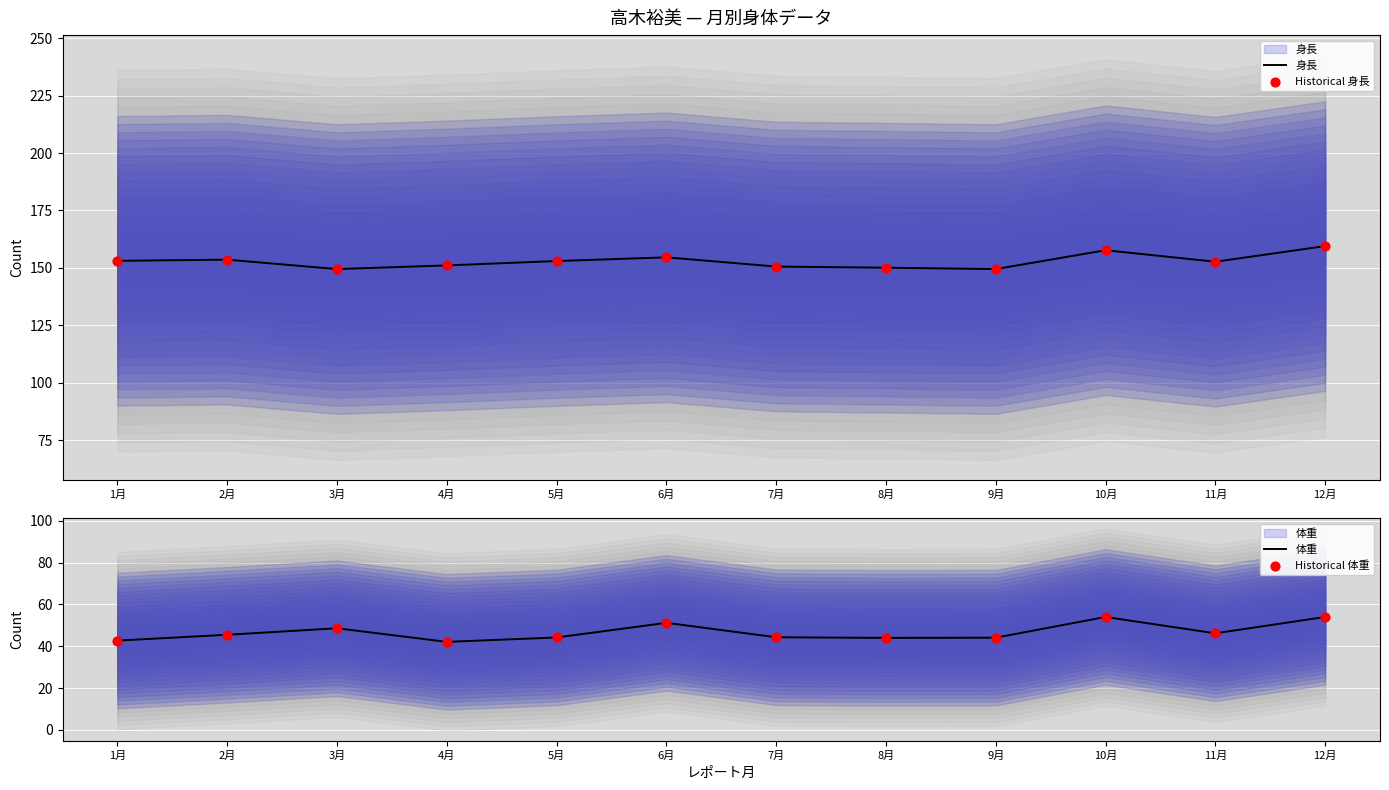

Is the value of Historical 体重 at 12月 greater than the value of 身長 at 5月?

No